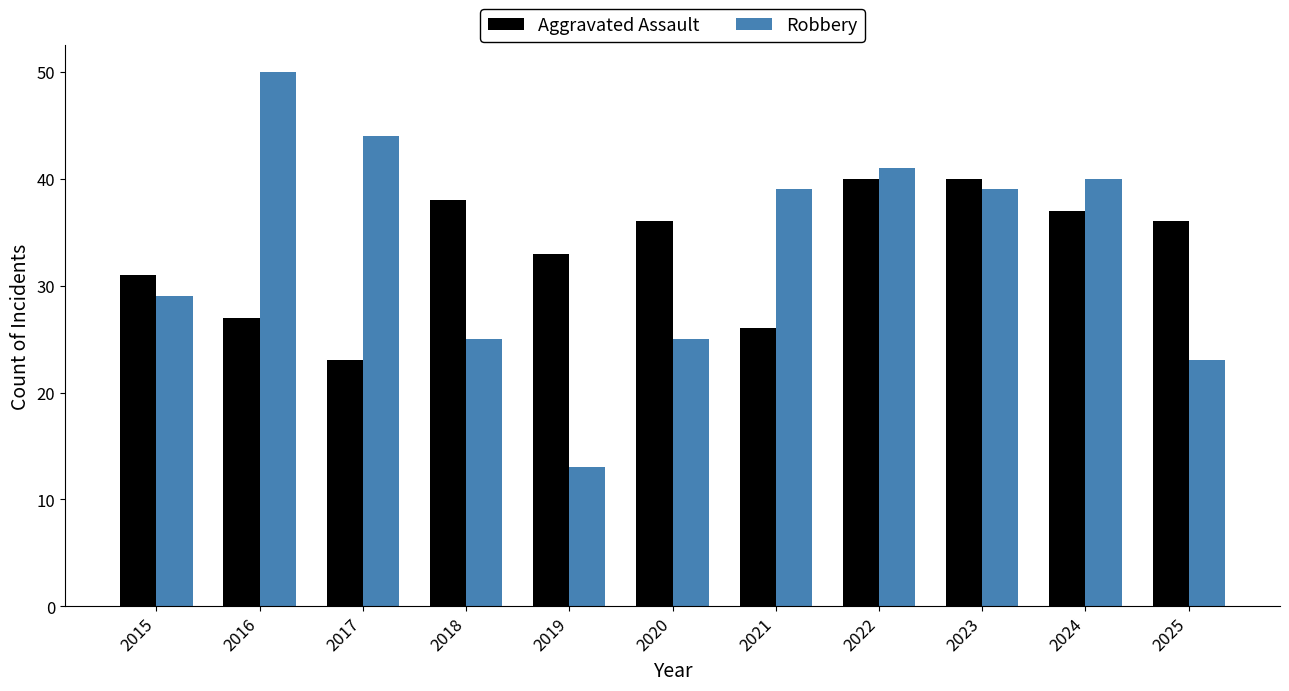

The value of Aggravated Assault at 2023 is 26. True or false?

False